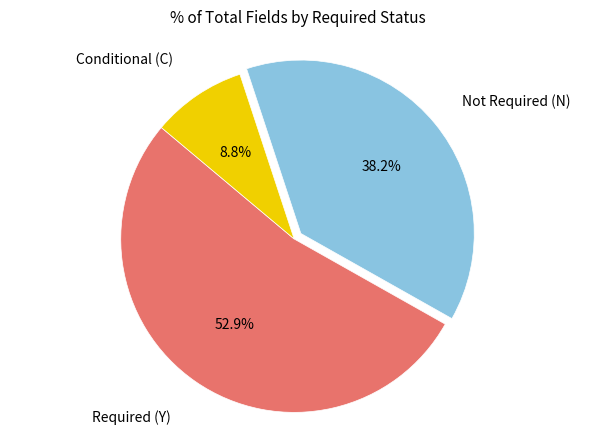

Is there a majority slice in this chart?

Yes